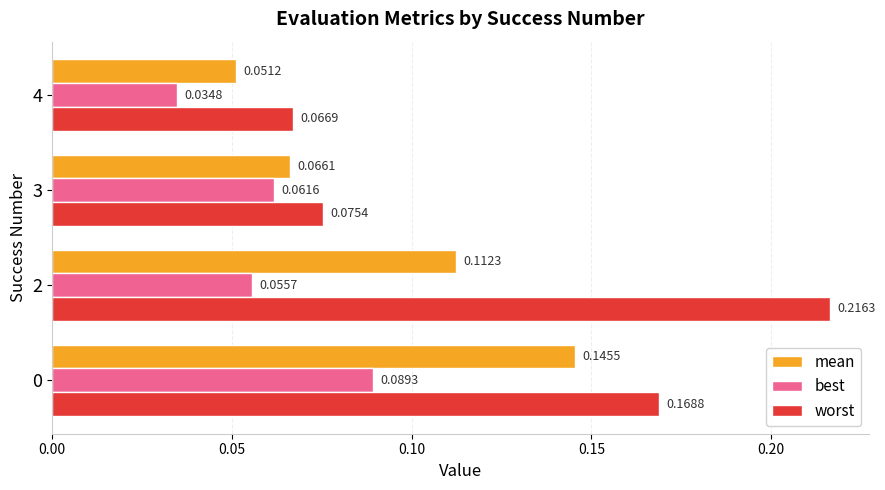

Rank the series by their average value, from lowest to highest.

best, mean, worst